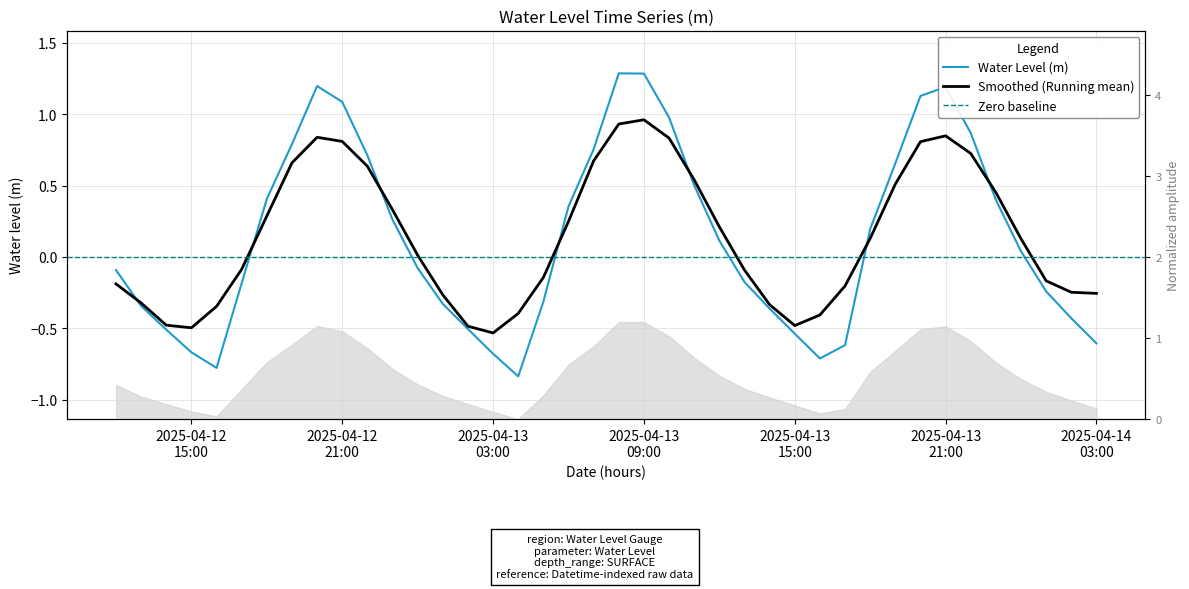

How many negative values are there?

20